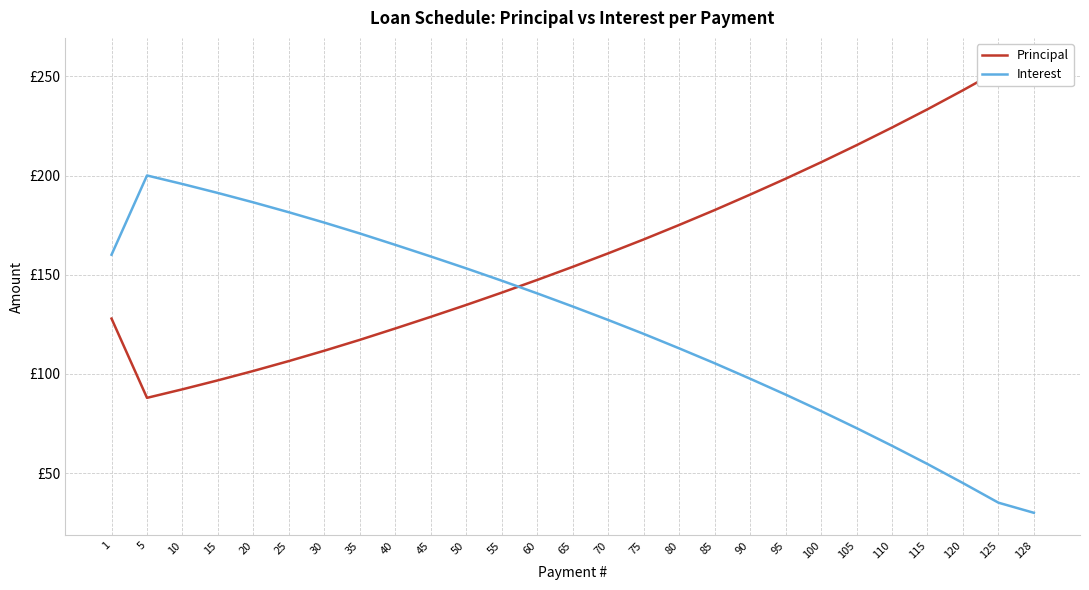

Reading right to left, transcribe all the data shown in this chart.

Principal: 128=258.0	125=252.9	120=243.0	115=233.4	110=224.2	105=215.3	100=206.7	95=198.4	90=190.4	85=182.6	80=175.1	75=167.8	70=160.8	65=154.0	60=147.4	55=141.0	50=134.8	45=128.8	40=122.9	35=117.2	30=111.7	25=106.5	20=101.5	15=96.8	10=92.3	5=88.0	1=127.9
Interest: 128=30.0	125=35.1	120=45.0	115=54.6	110=63.8	105=72.7	100=81.3	95=89.6	90=97.6	85=105.4	80=112.9	75=120.2	70=127.2	65=134.0	60=140.6	55=147.0	50=153.2	45=159.2	40=165.1	35=170.8	30=176.3	25=181.5	20=186.5	15=191.2	10=195.7	5=200.1	1=160.1